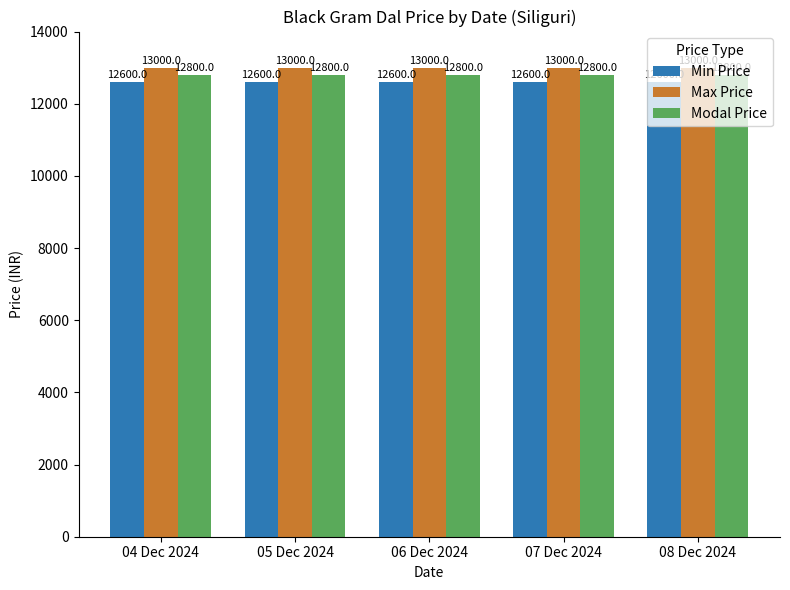

What is the total value across all series at 08 Dec 2024?

38400